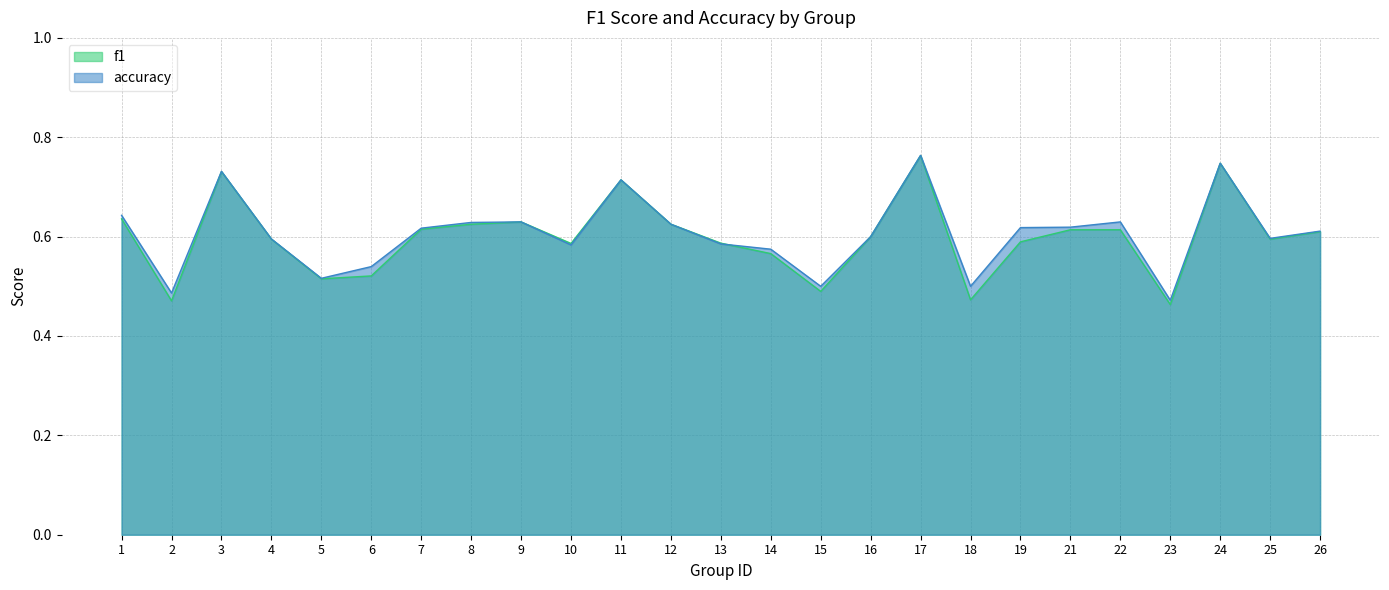

Does the chart display data point markers on the line(s)?

No